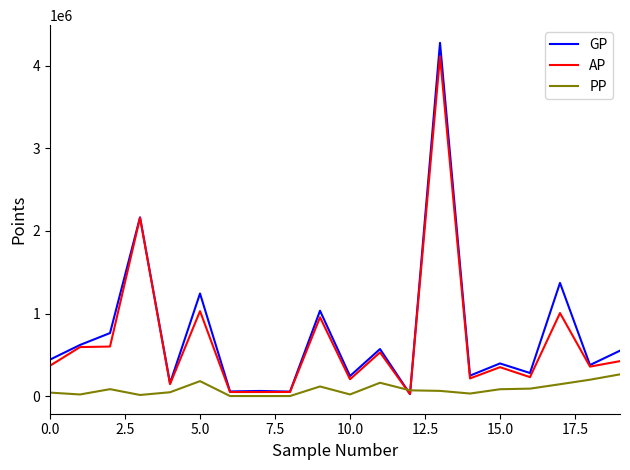

Which series has the largest total across all categories?

GP